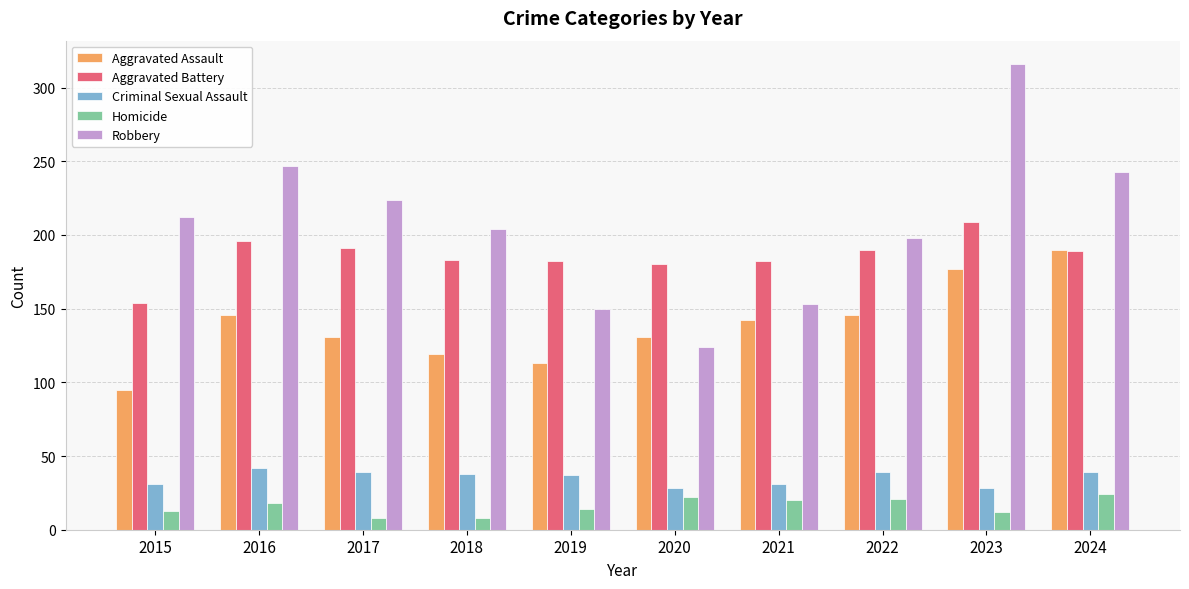

Are the bars horizontal?

No